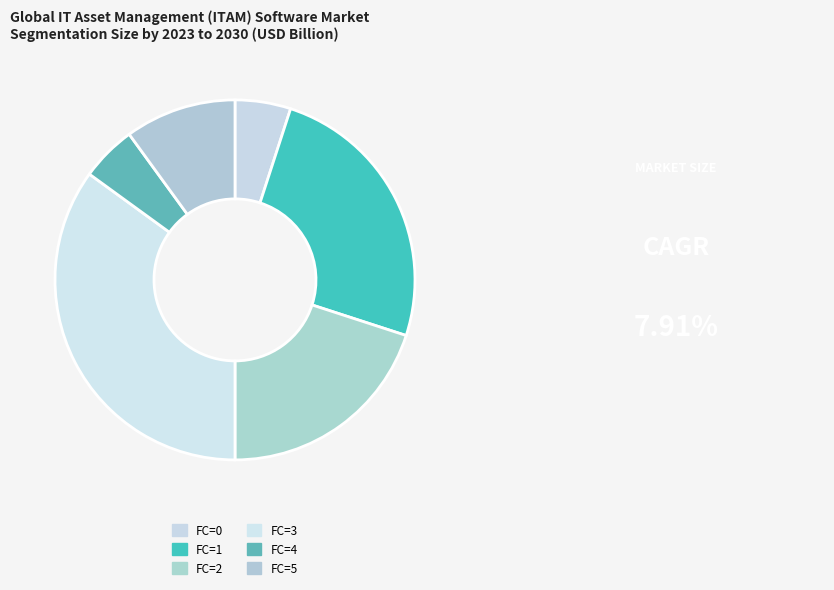

Does FC=0 account for over 50% of the chart?

No